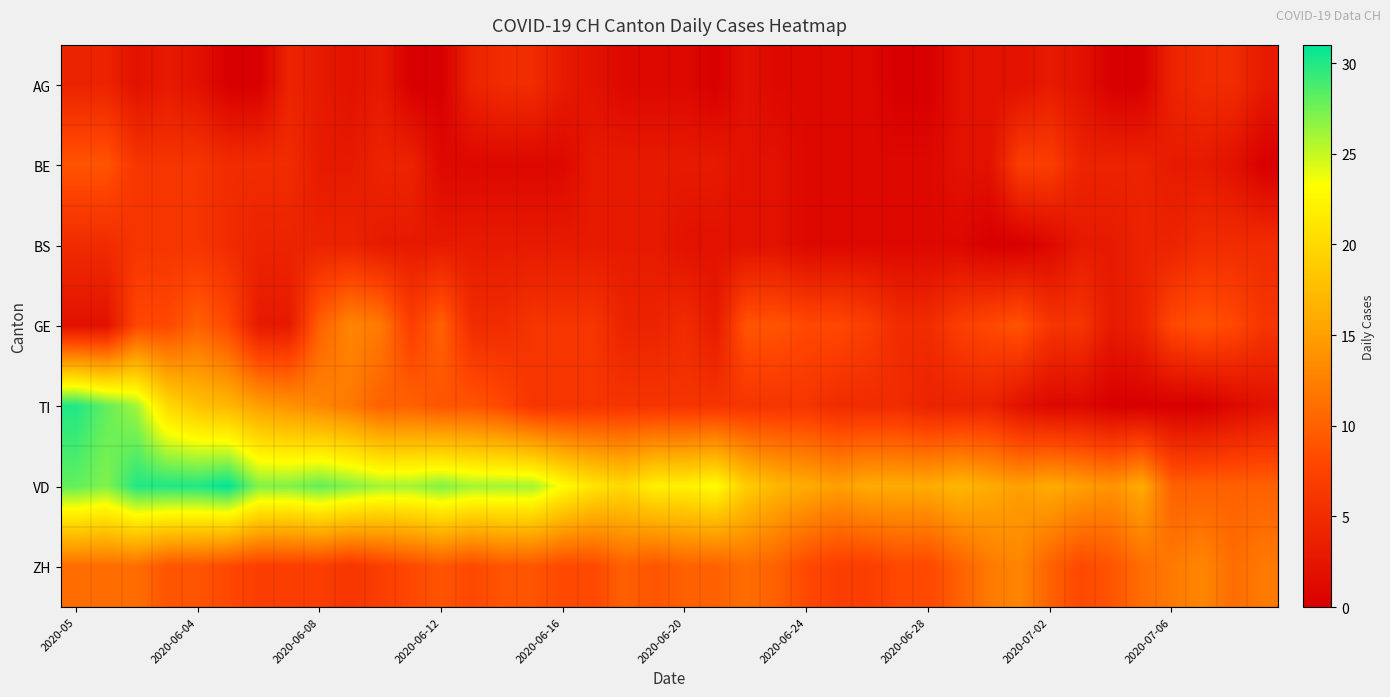

At how many categories does at least one series exceed 16?

25